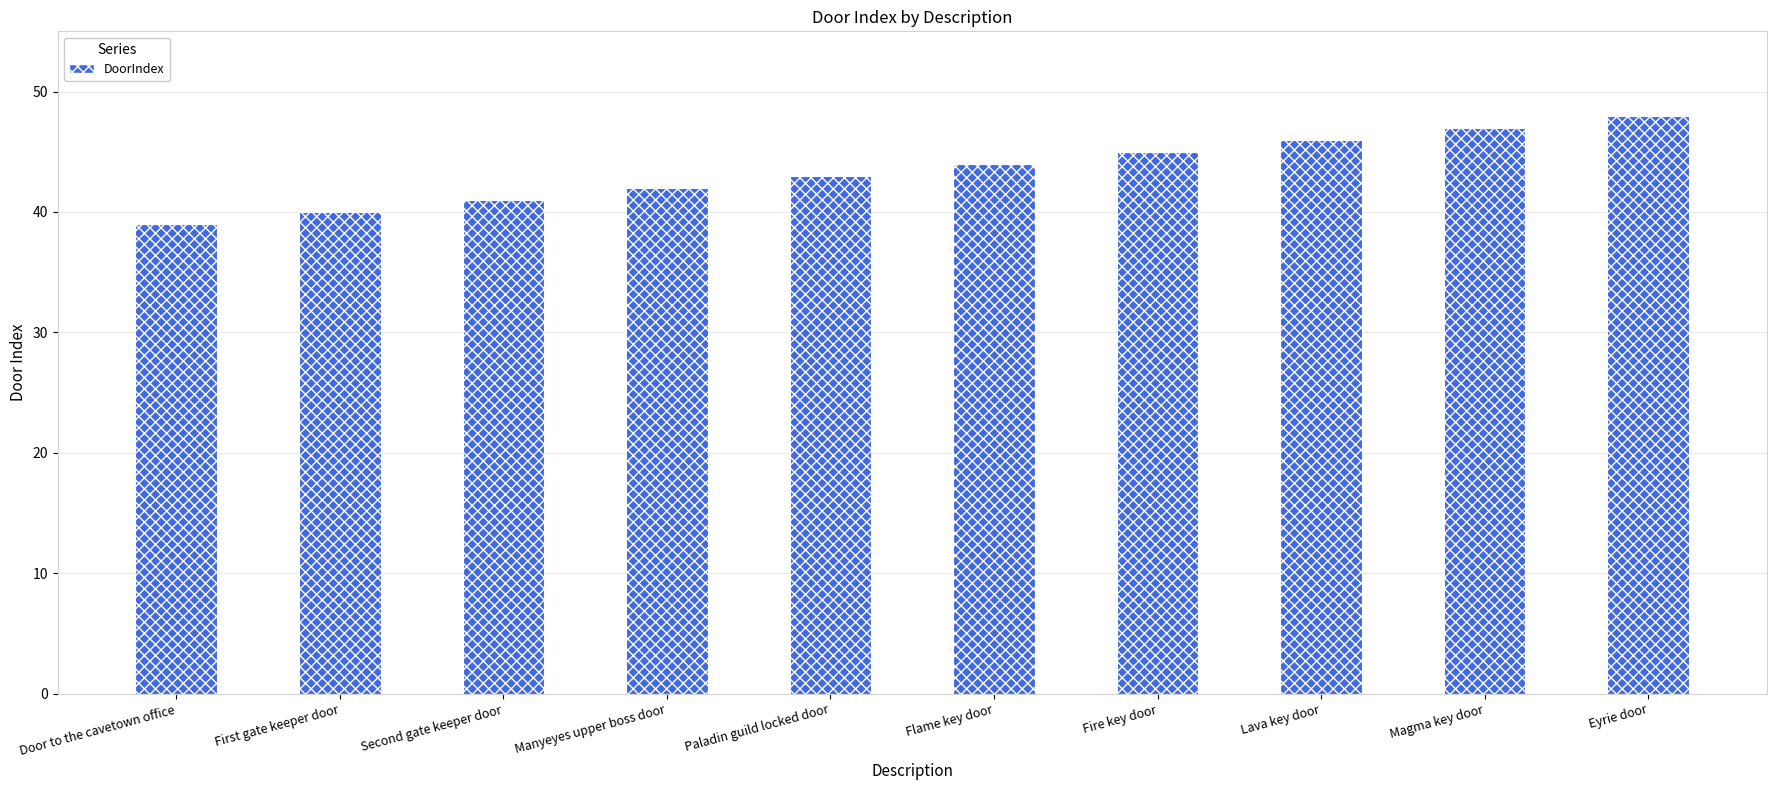

Reading left to right, transcribe all the data shown in this chart.

Door to the cavetown office=39	First gate keeper door=40	Second gate keeper door=41	Manyeyes upper boss door=42	Paladin guild locked door=43	Flame key door=44	Fire key door=45	Lava key door=46	Magma key door=47	Eyrie door=48